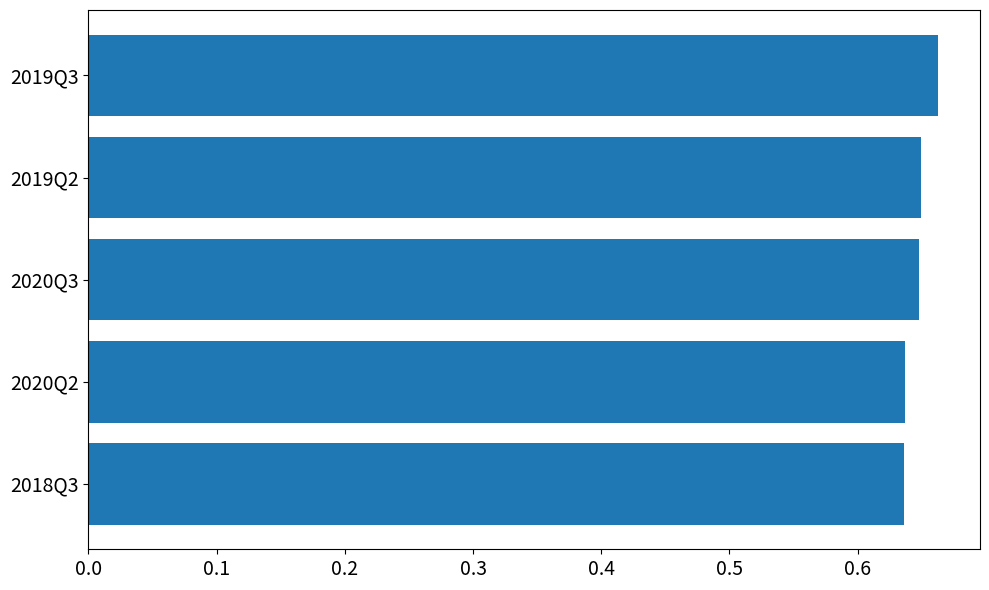

What is the label of the 5th bar from the bottom?

2019Q3